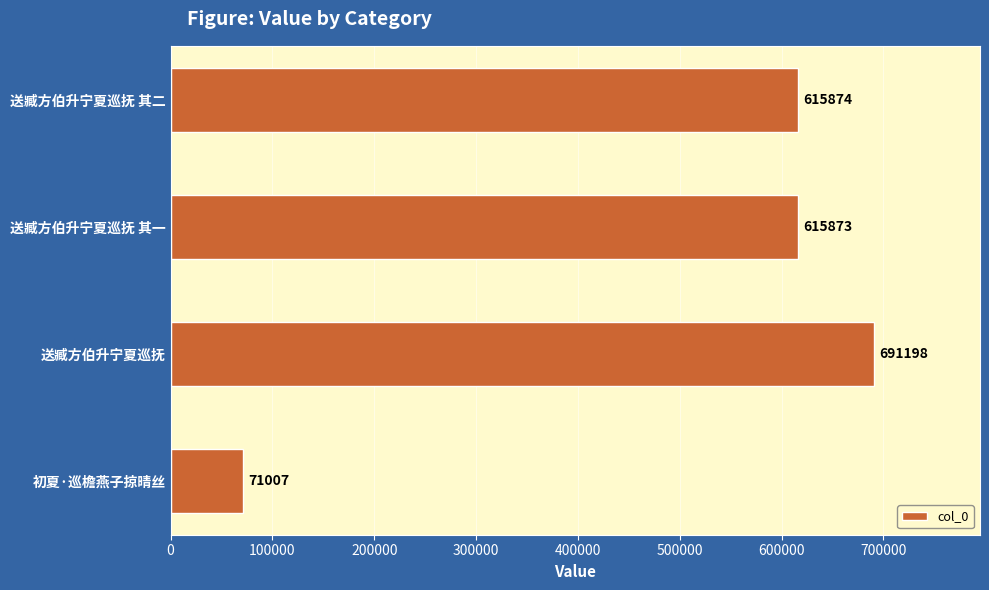

Where is the data nearest to the value 381102?

送臧方伯升宁夏巡抚 其一